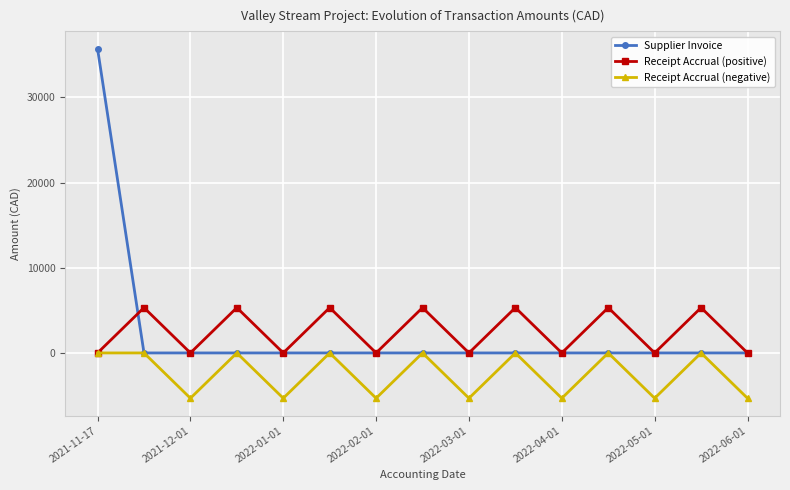

At how many categories does at least one series exceed 2077?

8